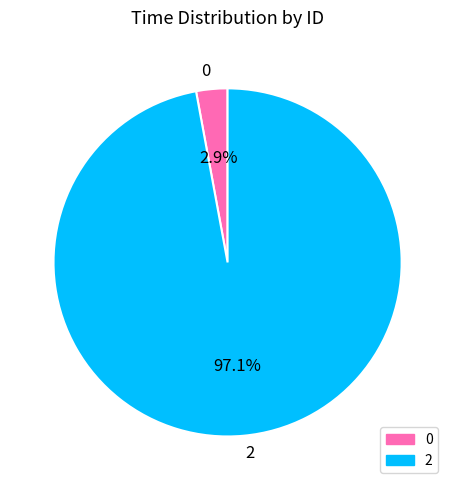

What is the majority slice?

2